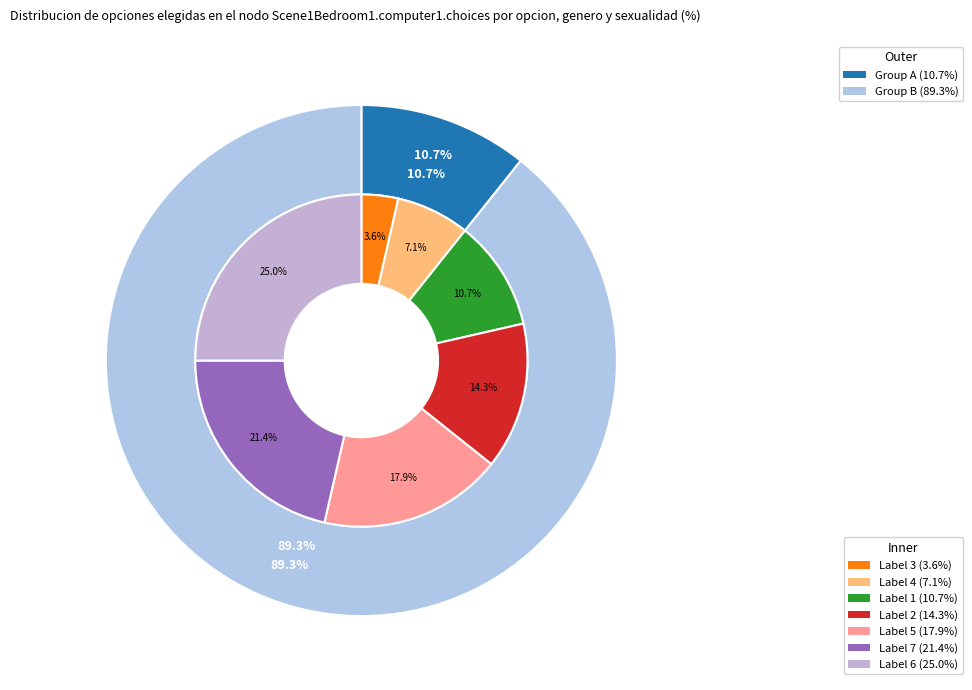

To the nearest percent, what is the difference between the 6 and 5 slice percentages?

7%